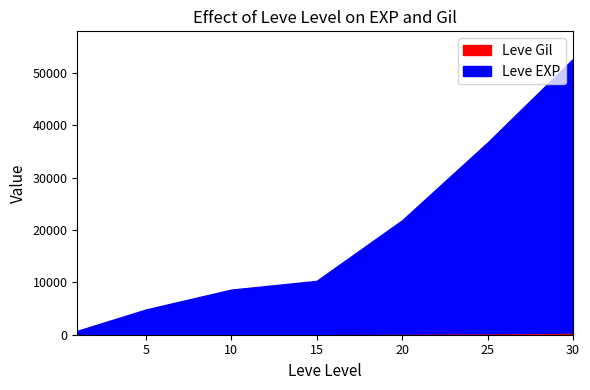

True or false: Leve Gil has more than 2 points higher than both neighbors.

False